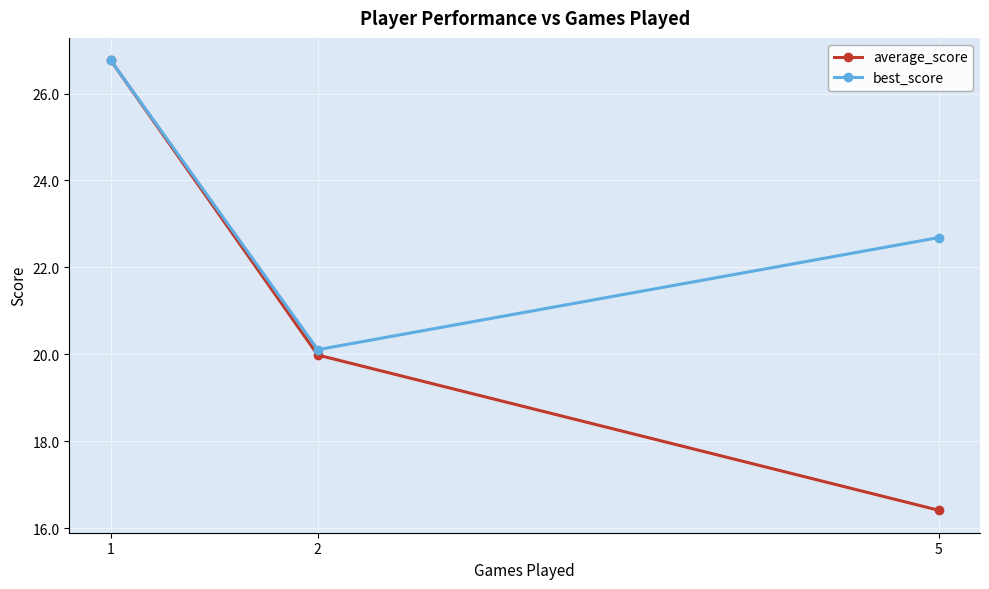

What is the greatest value displayed?

26.8